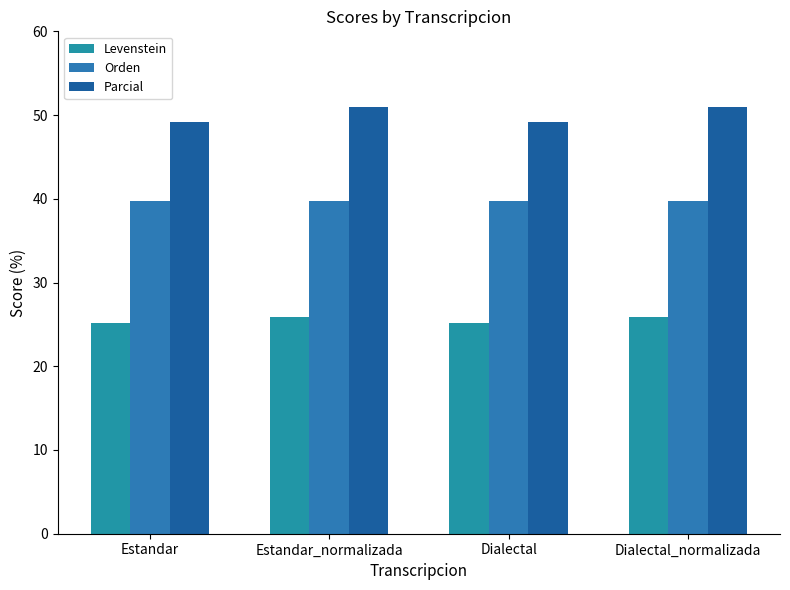

Is it true that Orden equals 56.2 at Dialectal?

False